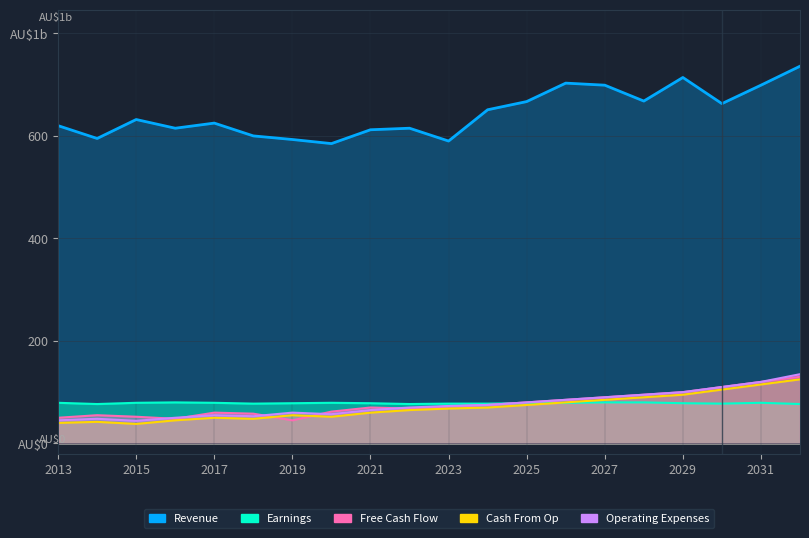

What is the highest value of the Revenue series?

736